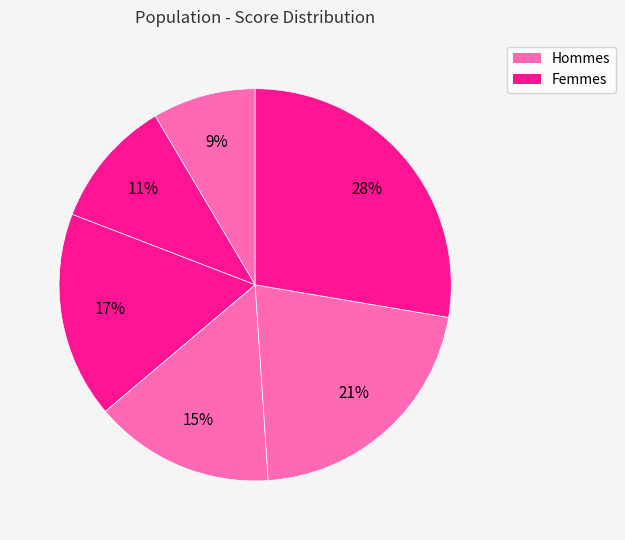

Count the number of slices in the pie.

6